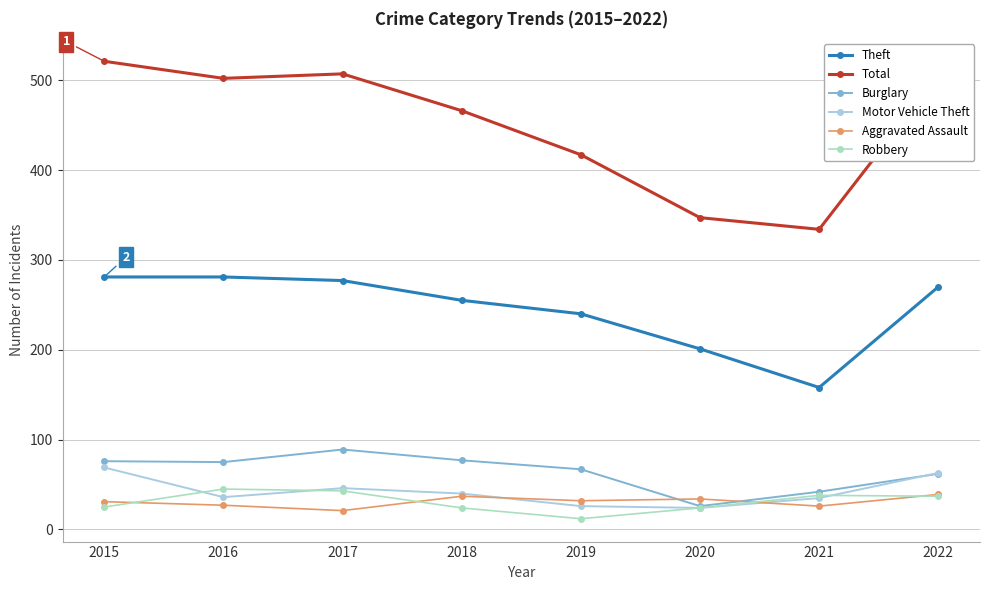

At how many categories does at least one series exceed 275?

8